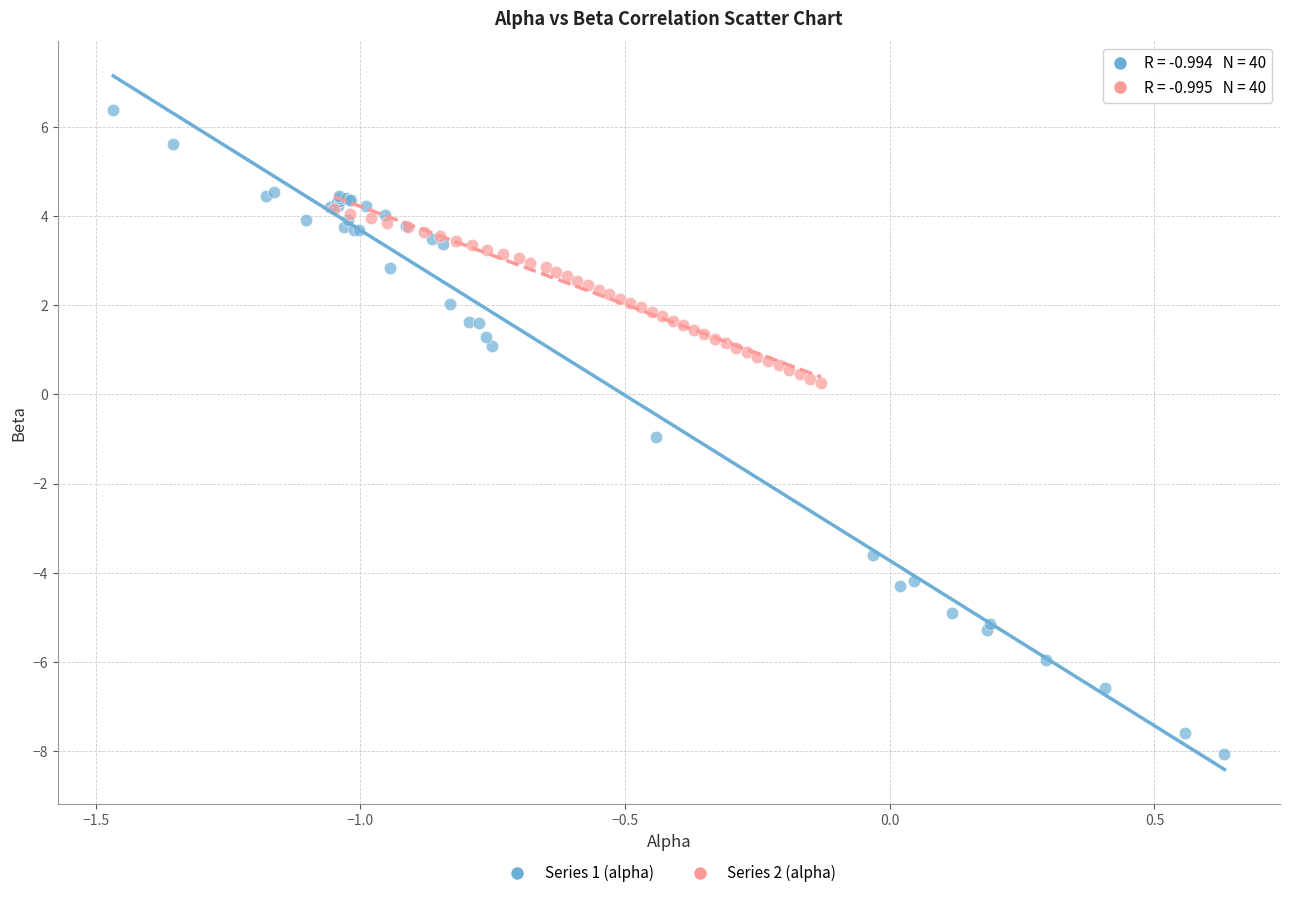

Which series has the widest spread of Y values?

Series 1 (alpha)